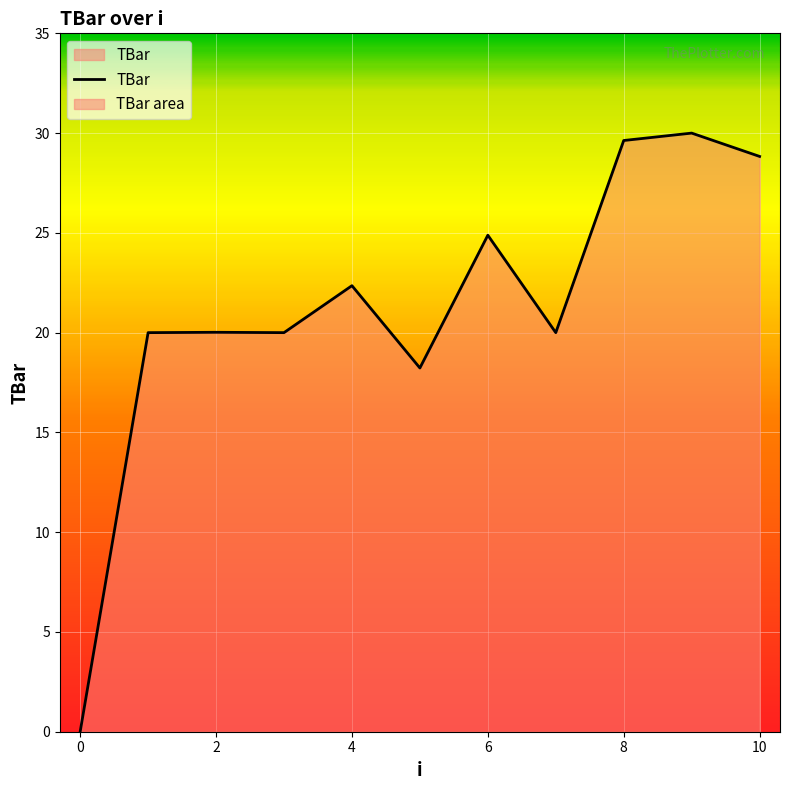

Does the chart have visible grid lines?

Yes